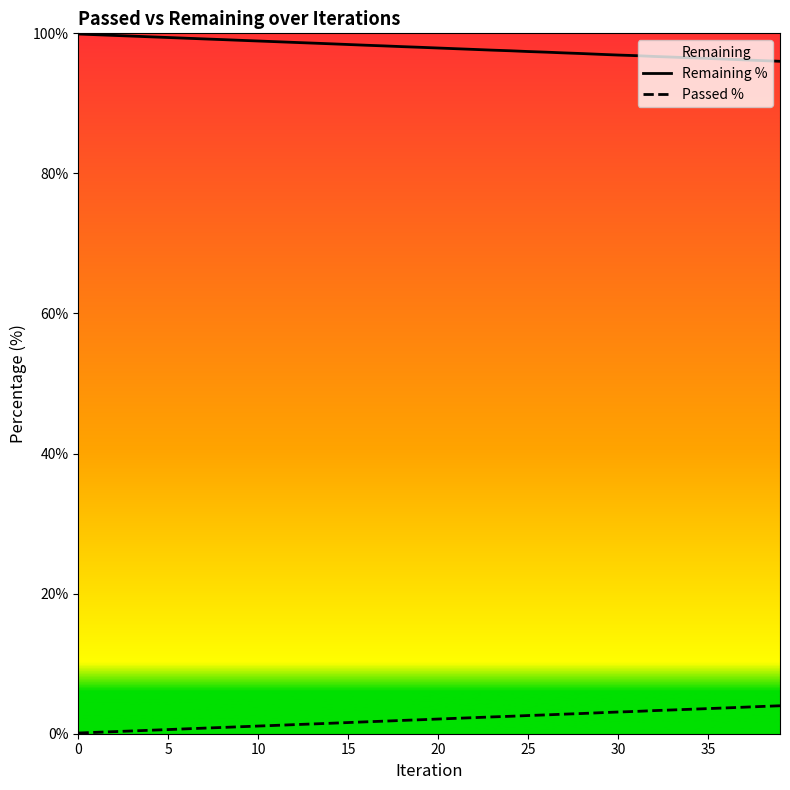

Which has a higher value, 28 or 38?

28